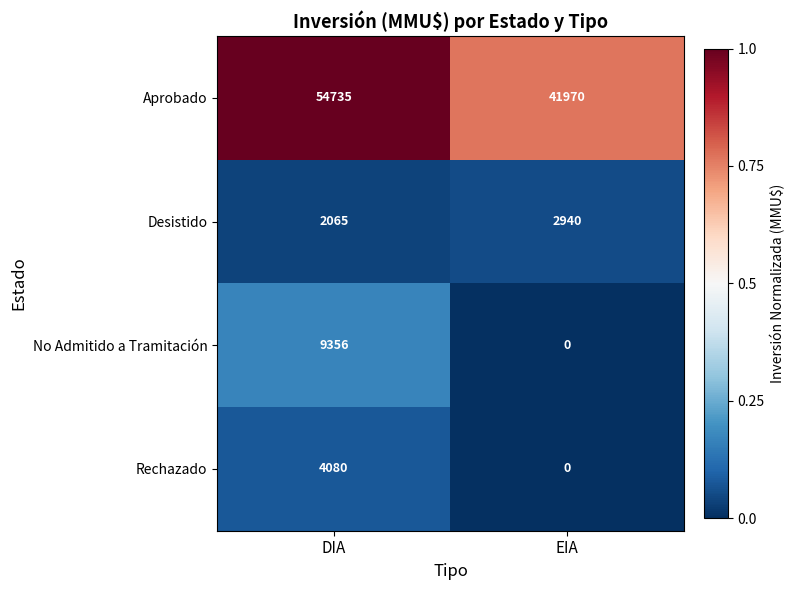

Which category has the highest value across all series?

DIA